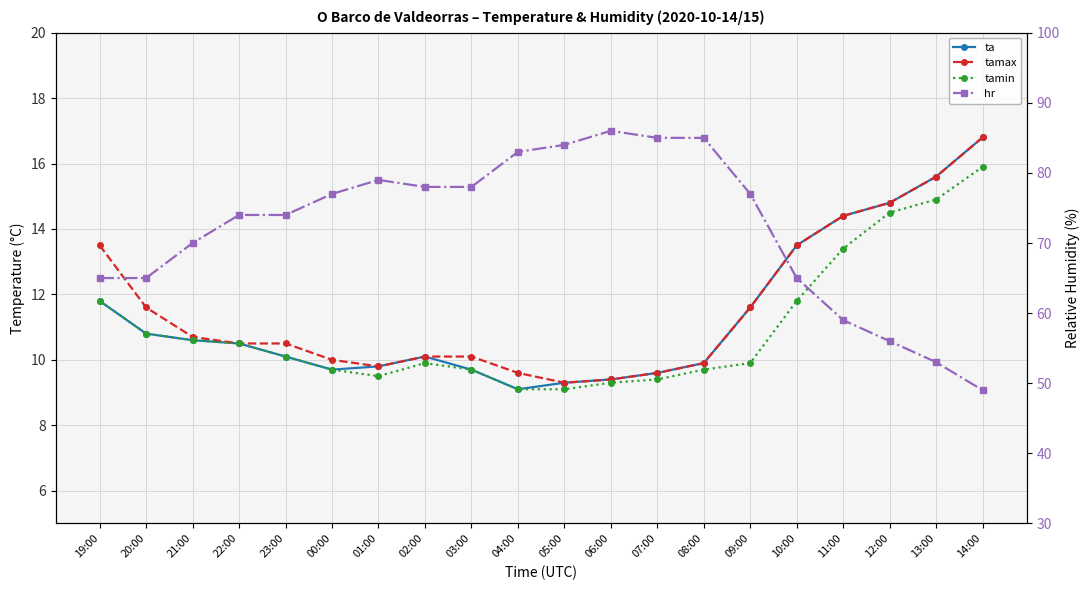

The ta series shows 10.1 at 02:00. True or false?

True